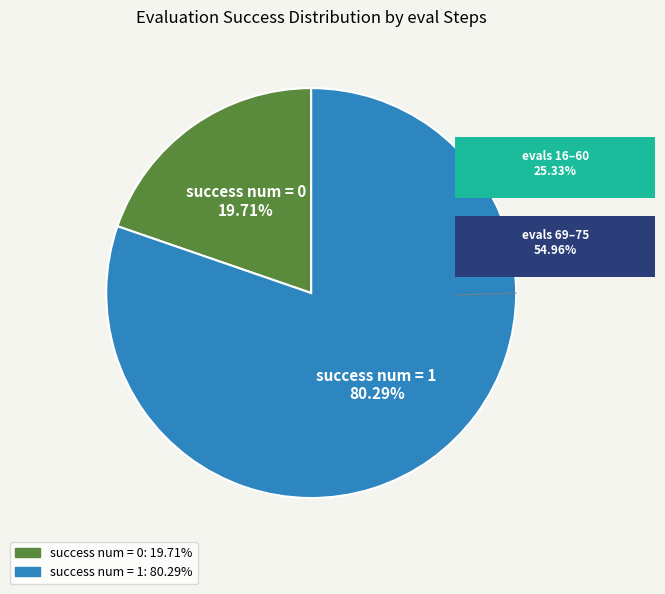

Does any single category account for the majority?

Yes